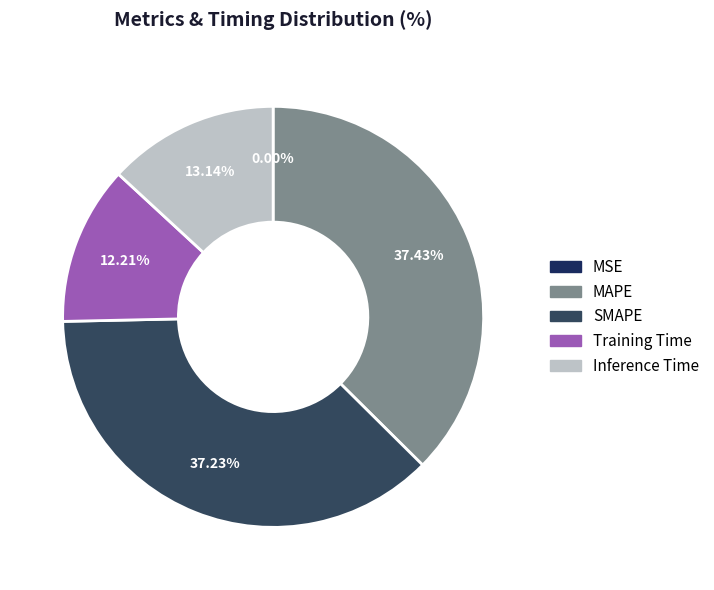

To the nearest percent, what portion does MAPE represent?

37%